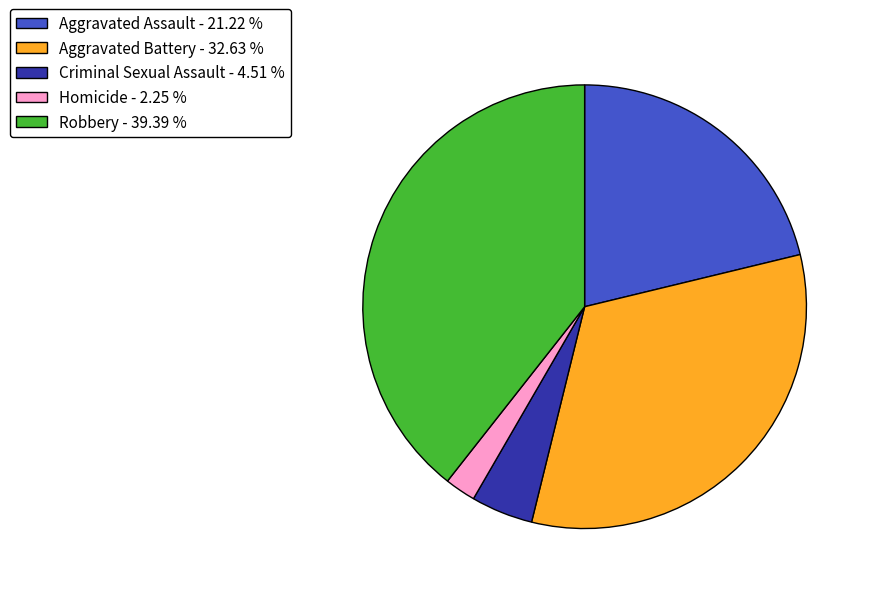

What is the ratio of the value at Homicide - 2.25 % to the value at Criminal Sexual Assault - 4.51 %?

0.5